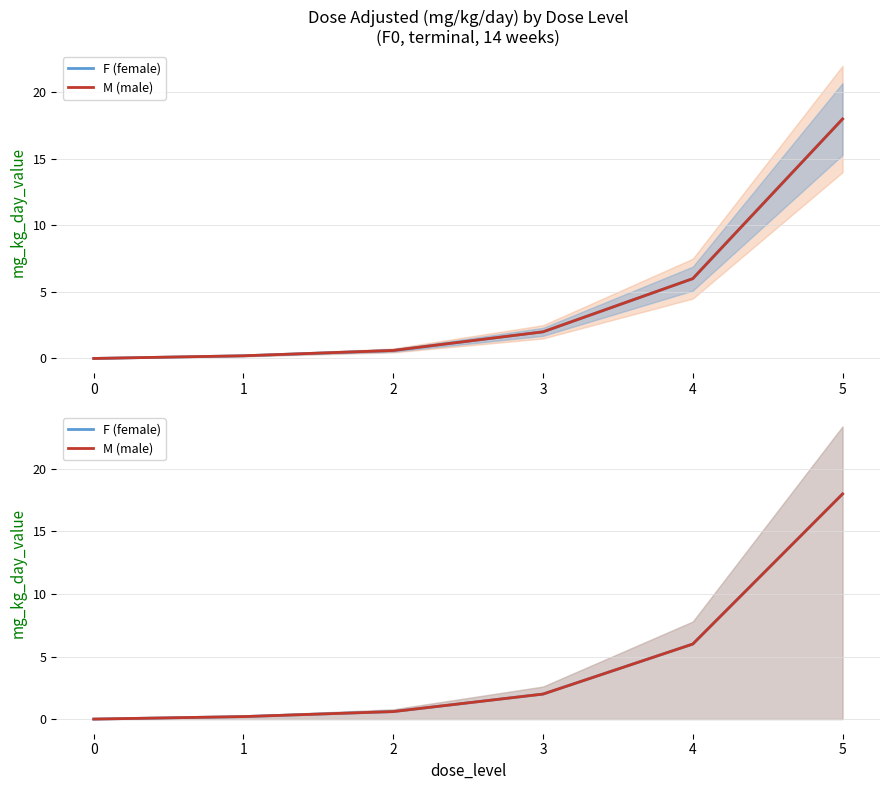

Which has a higher value, 3 or 0?

3